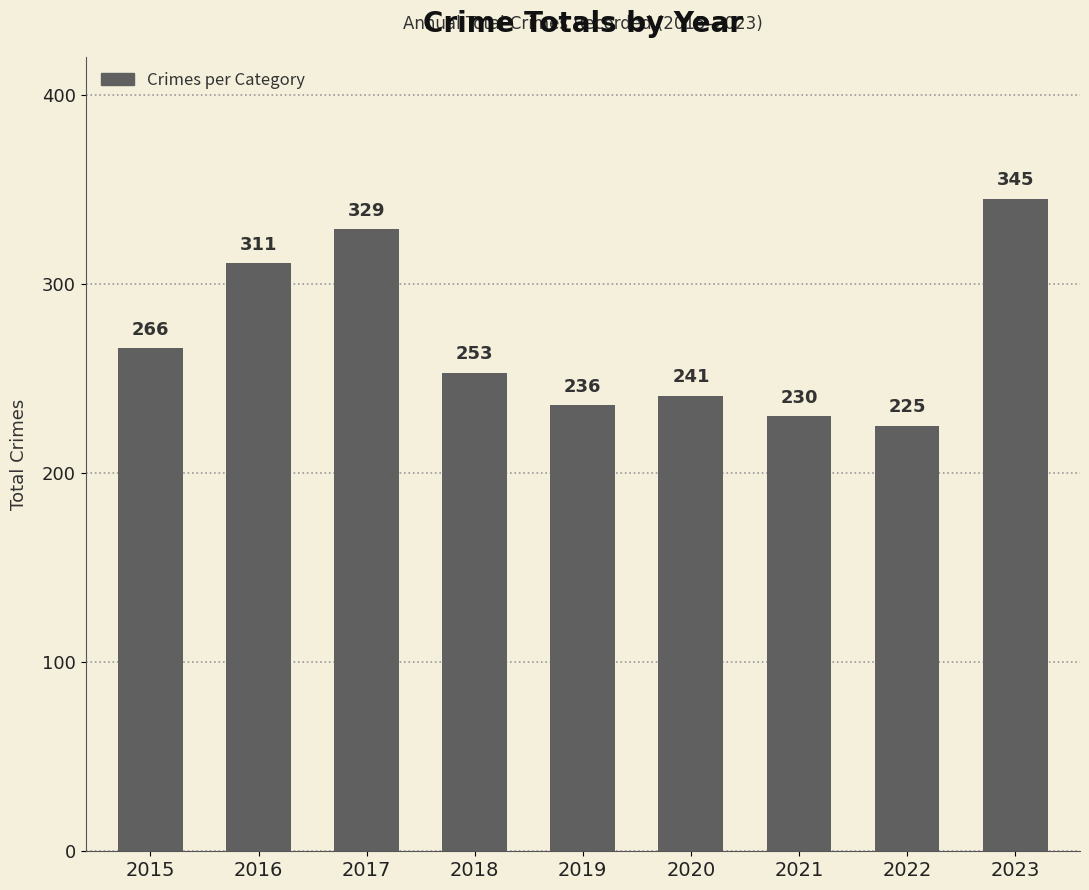

Are the bars horizontal?

No